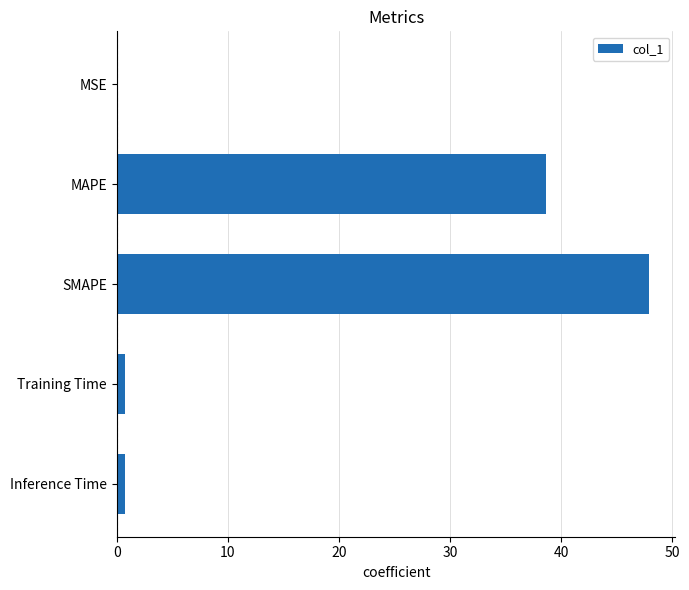

True or false: the data shows 0.0 at MSE.

True